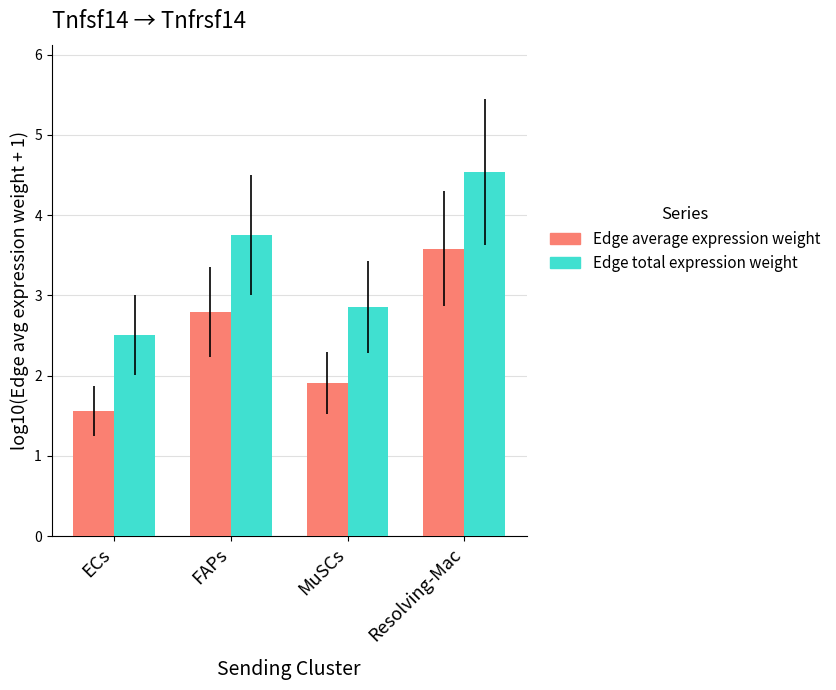

How many categories are shown in the chart?

4